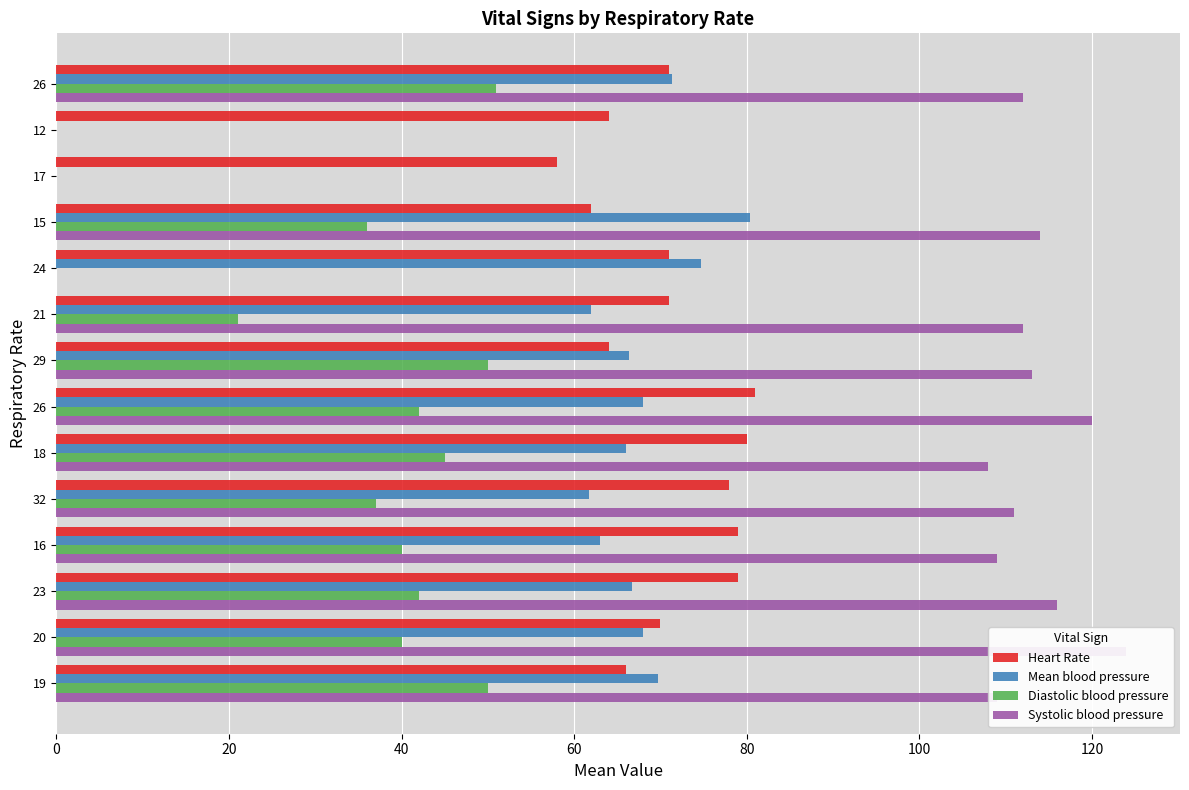

Which series has the largest range (max minus min)?

Systolic blood pressure